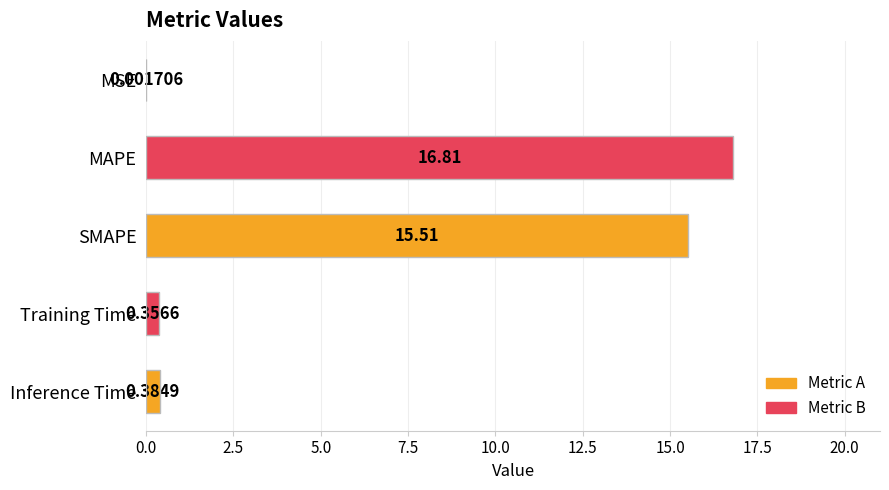

What is the change in value from MSE to SMAPE?

+15.5